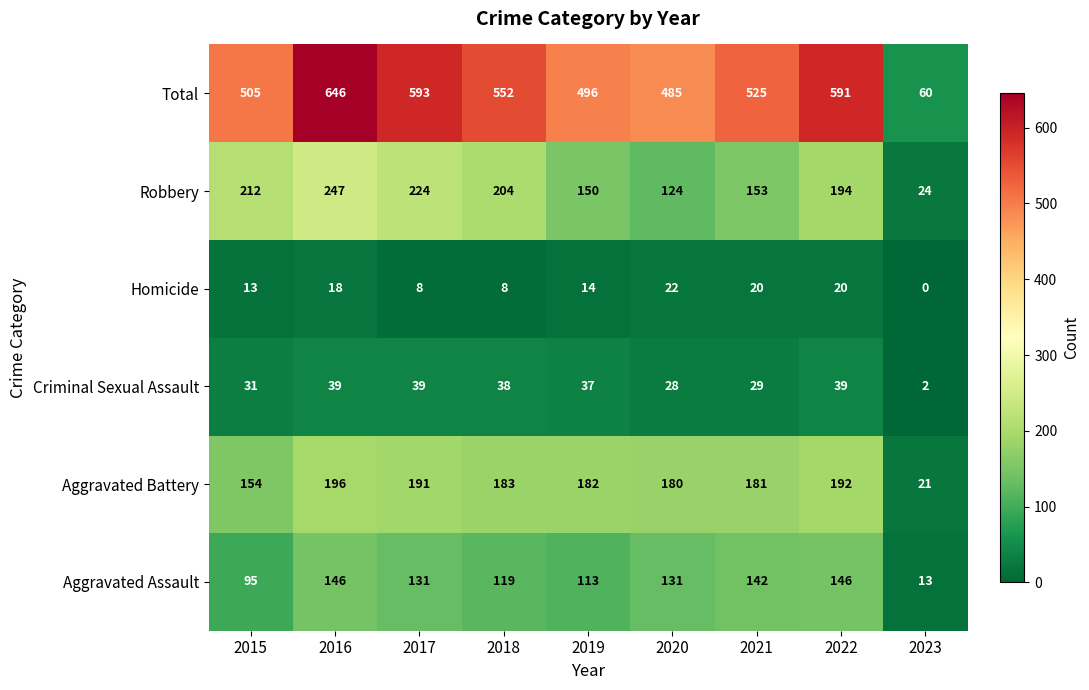

Where is Homicide nearest to the value 11?

2015